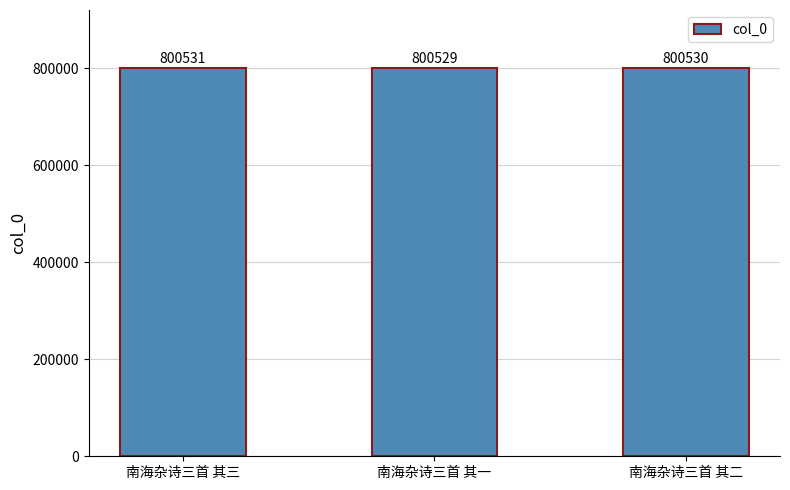

Count the values in the range 800529 to 800531.

3